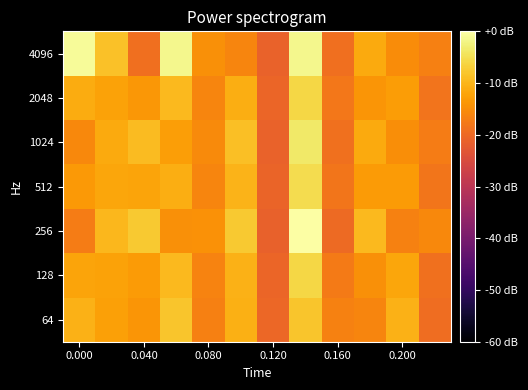

Count the number of categories in the chart.

12